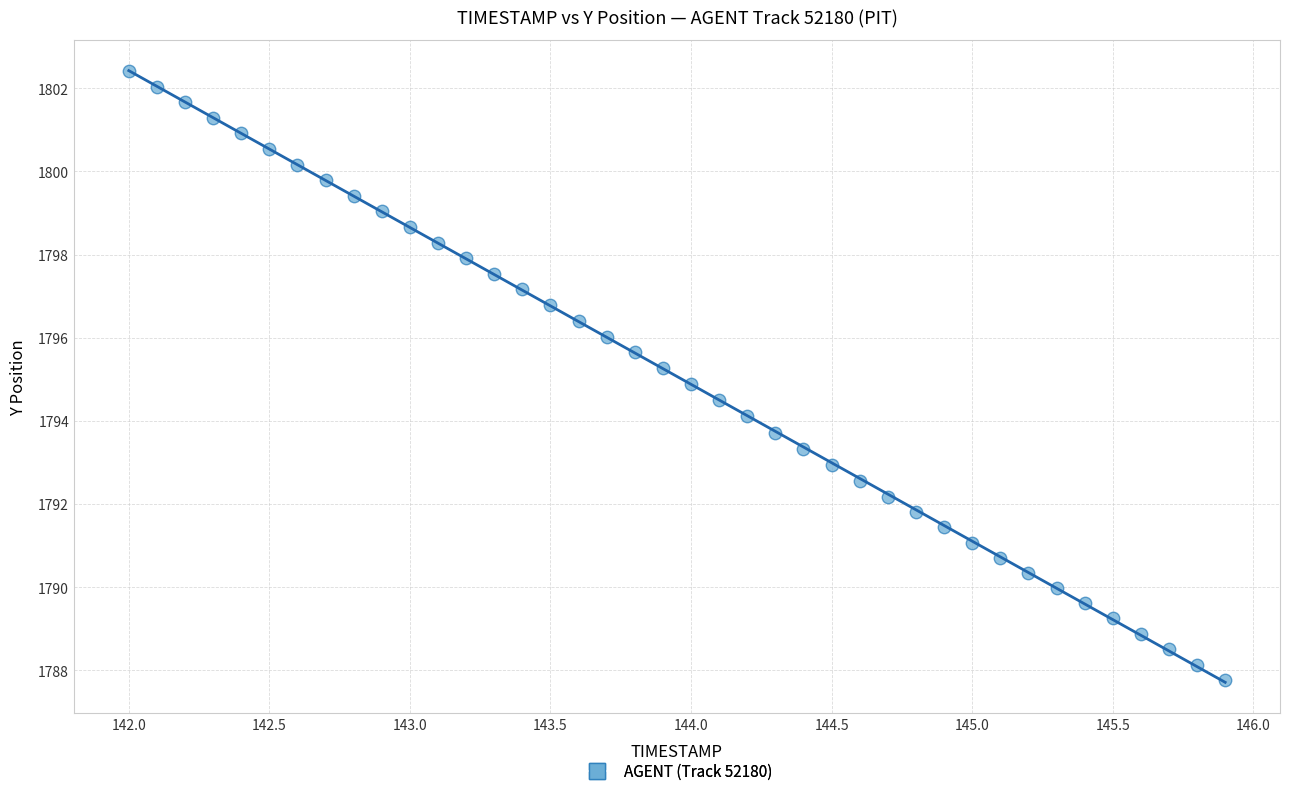

What is the range of X values (max minus min)?

3.9